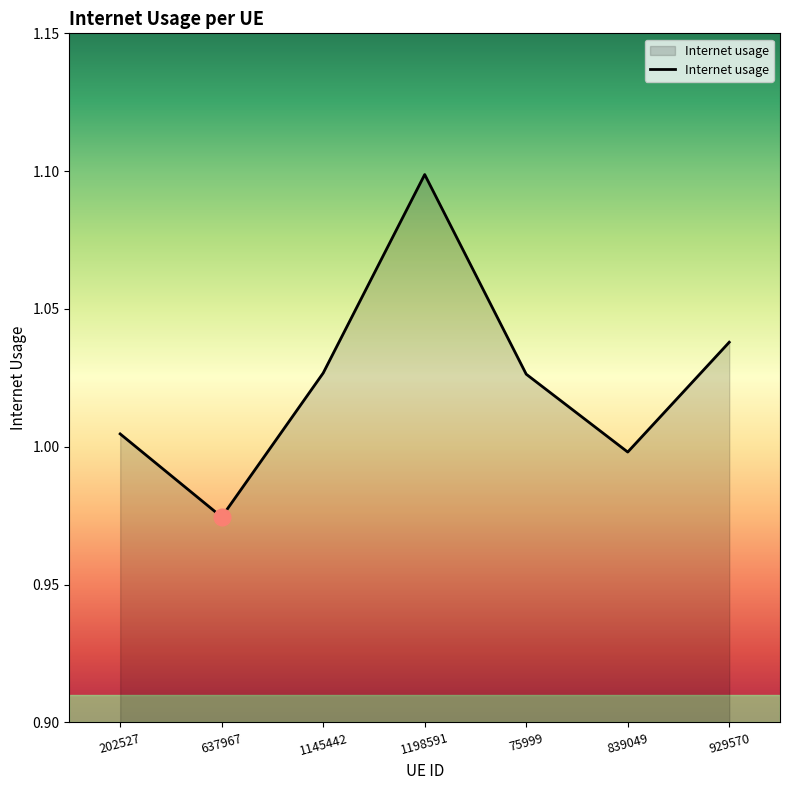

Does the chart have visible grid lines?

No